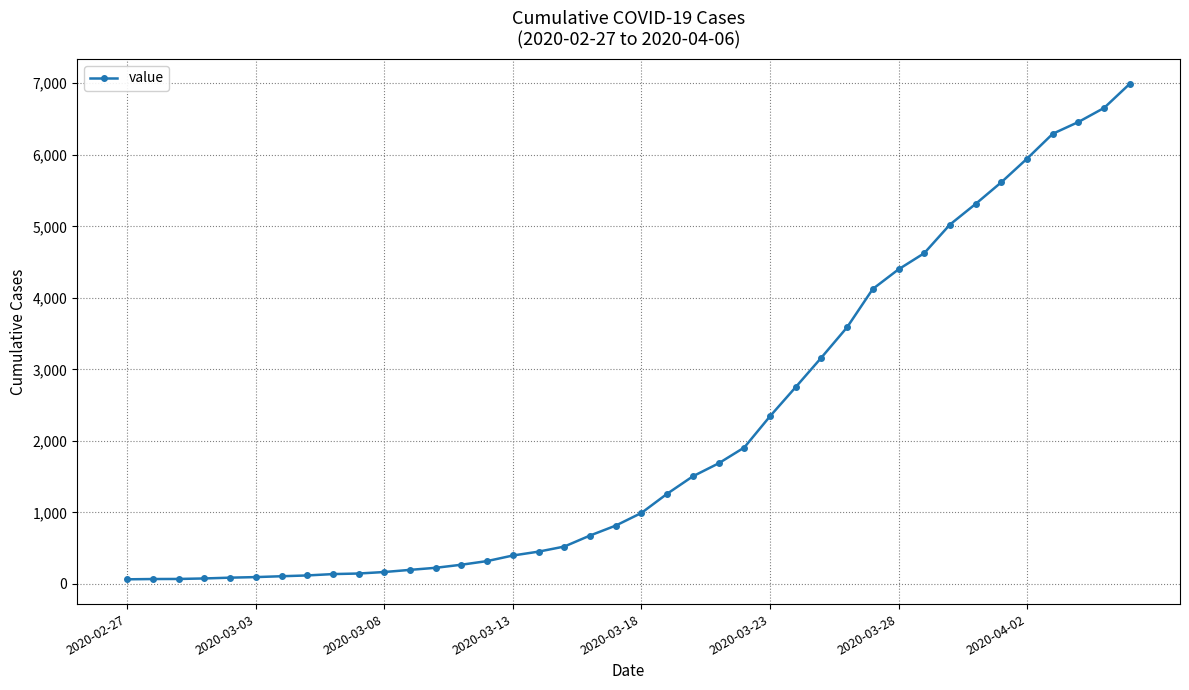

Does the chart have visible grid lines?

Yes